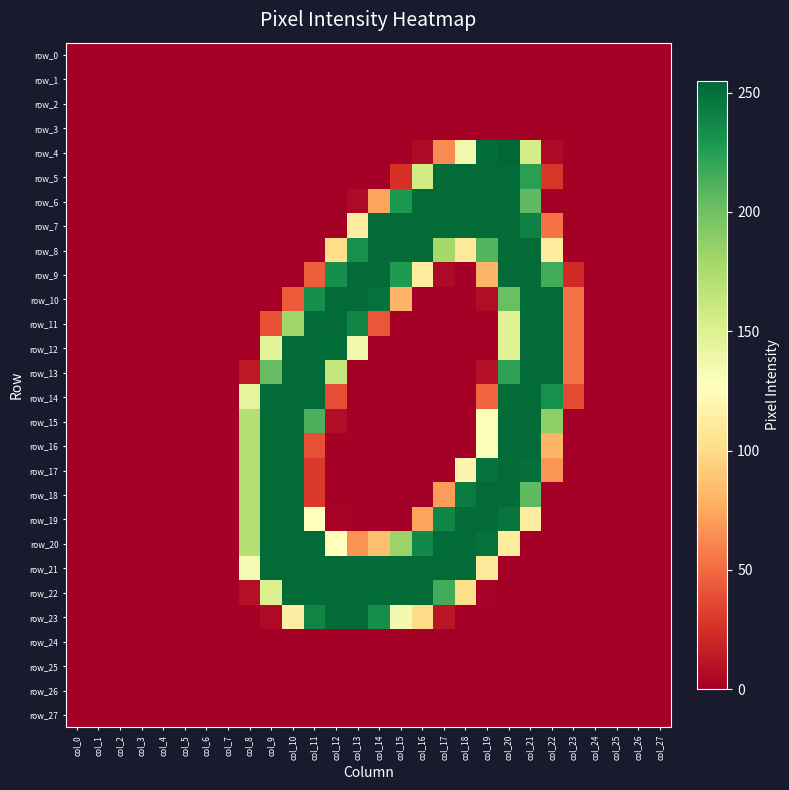

How many distinct data groups are displayed?

28